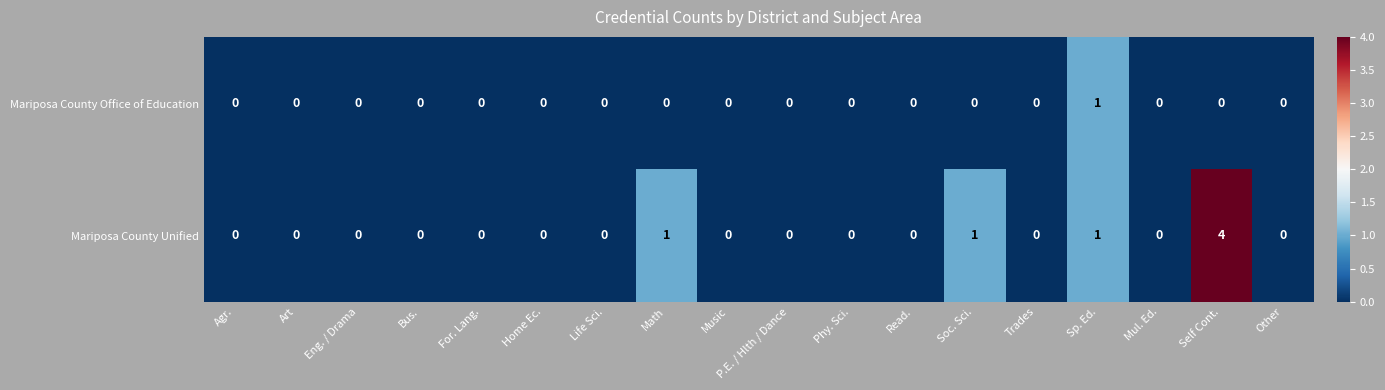

Is it true that Mariposa County Office of Education equals 0 at Agr.?

True